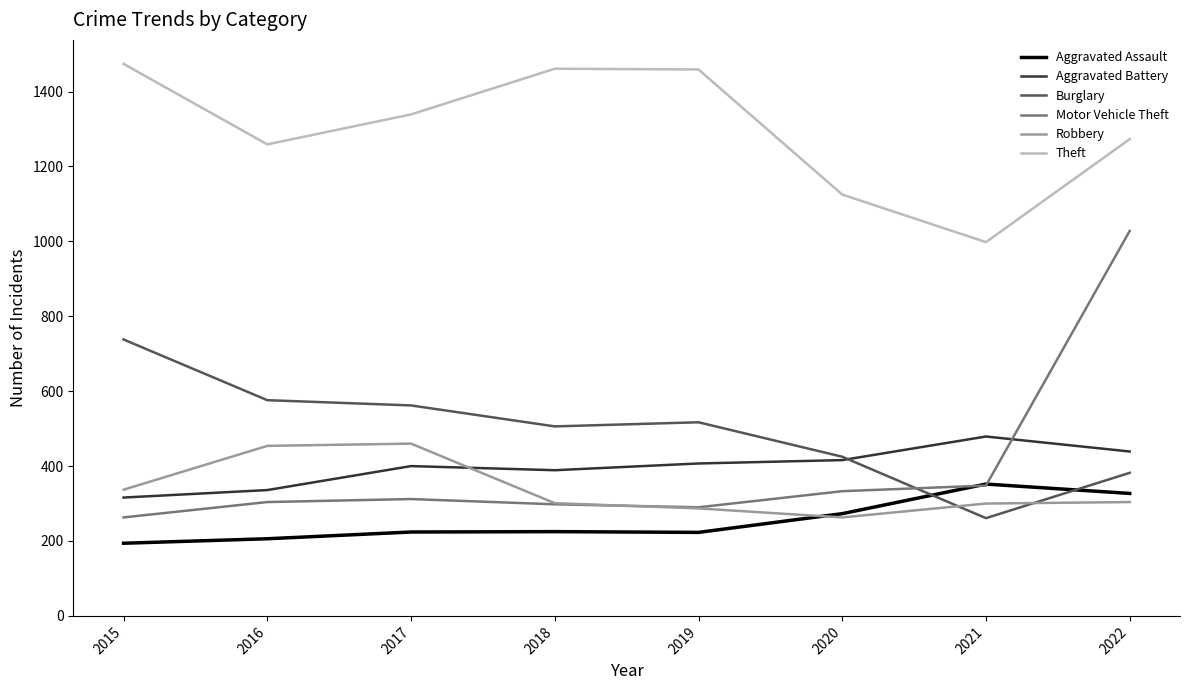

What are all the series names shown in the legend?

Aggravated Assault, Aggravated Battery, Burglary, Motor Vehicle Theft, Robbery, Theft